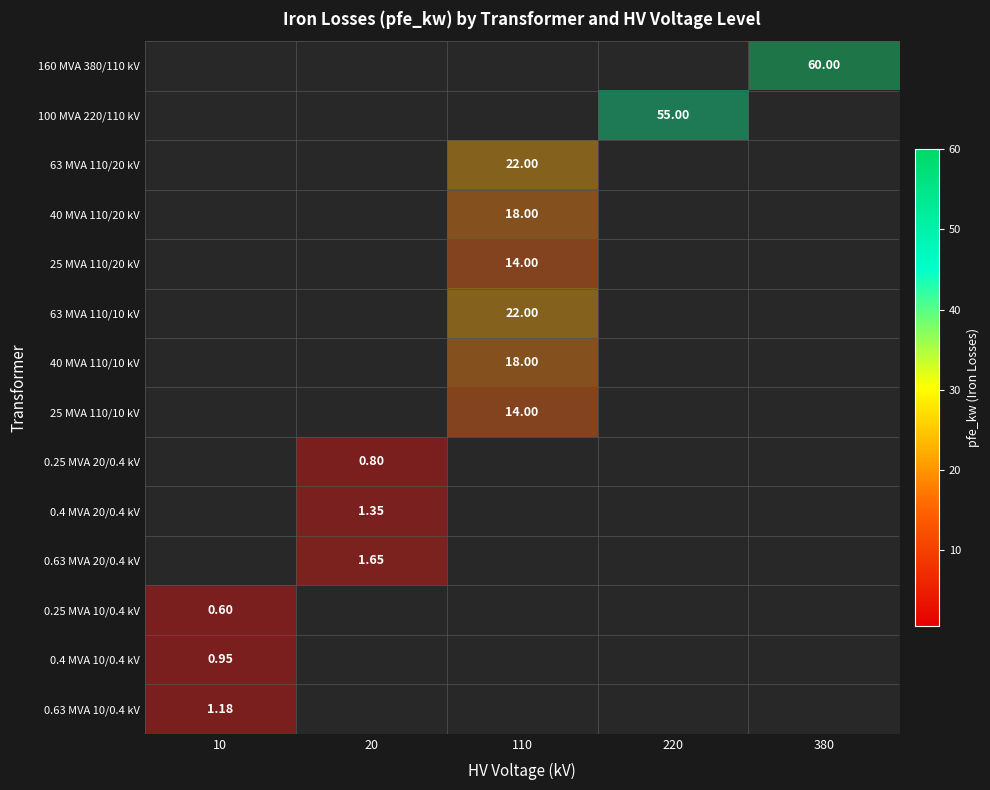

The 63 MVA 110/20 kV series shows 1 at 380. True or false?

False